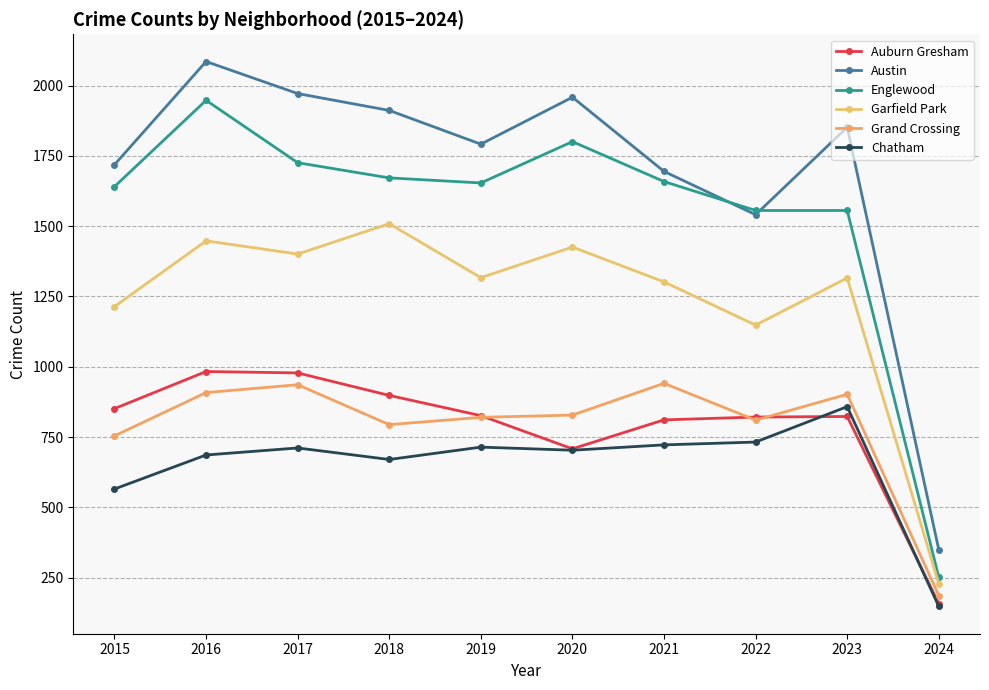

Which has a higher value, 2017 or 2023?

2017